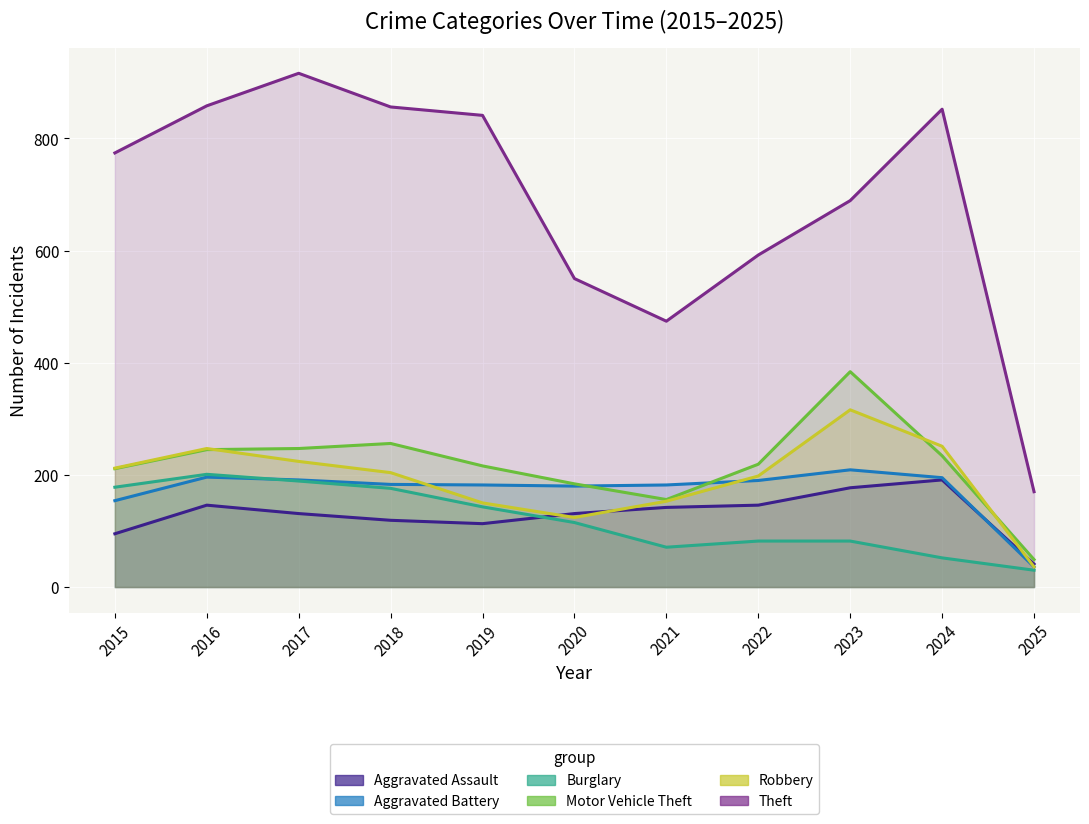

How many values in the Aggravated Battery series are below 183?

5